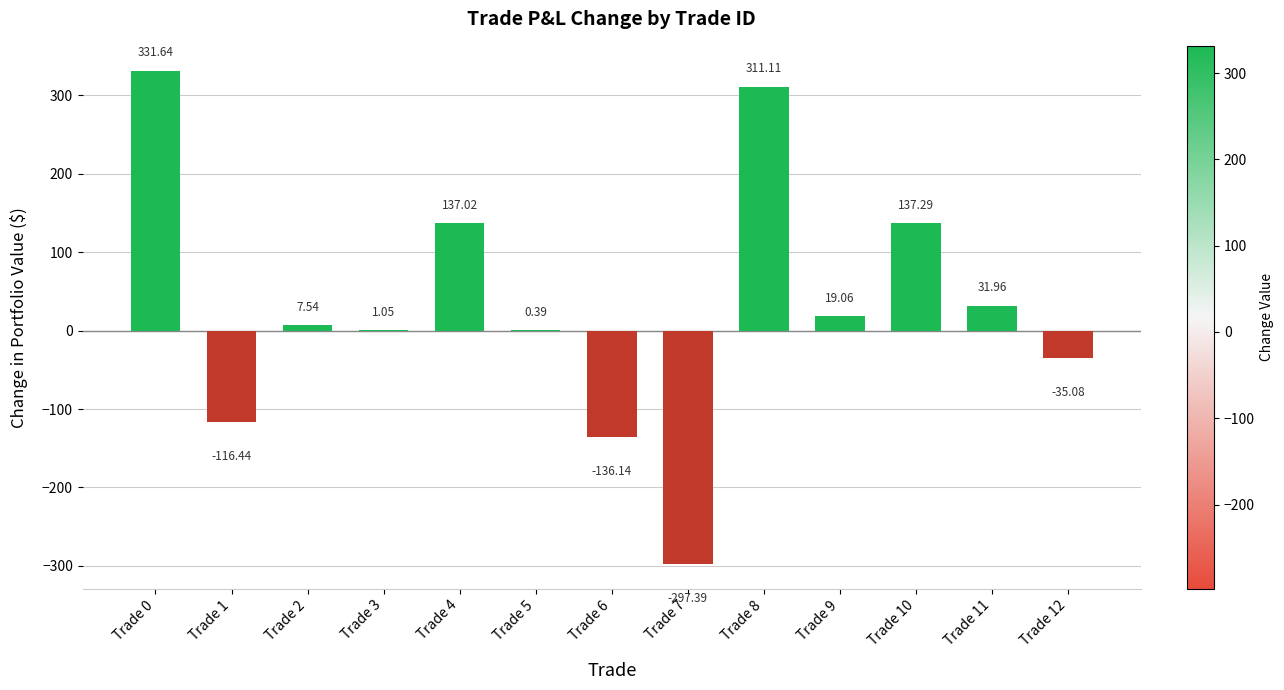

How many data points are above 7?

7